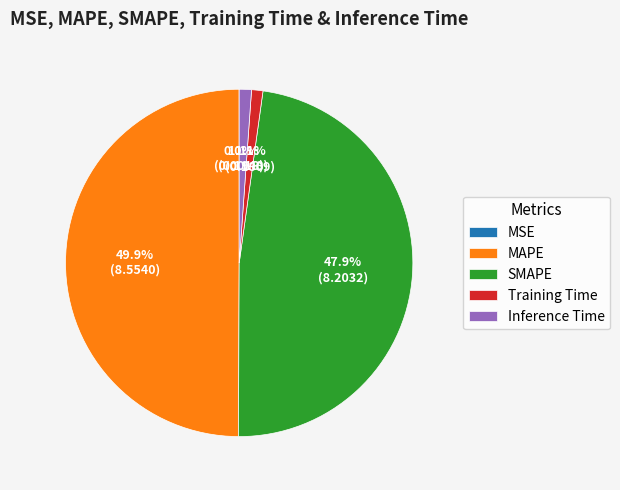

What is the largest slice in the pie chart?

MAPE